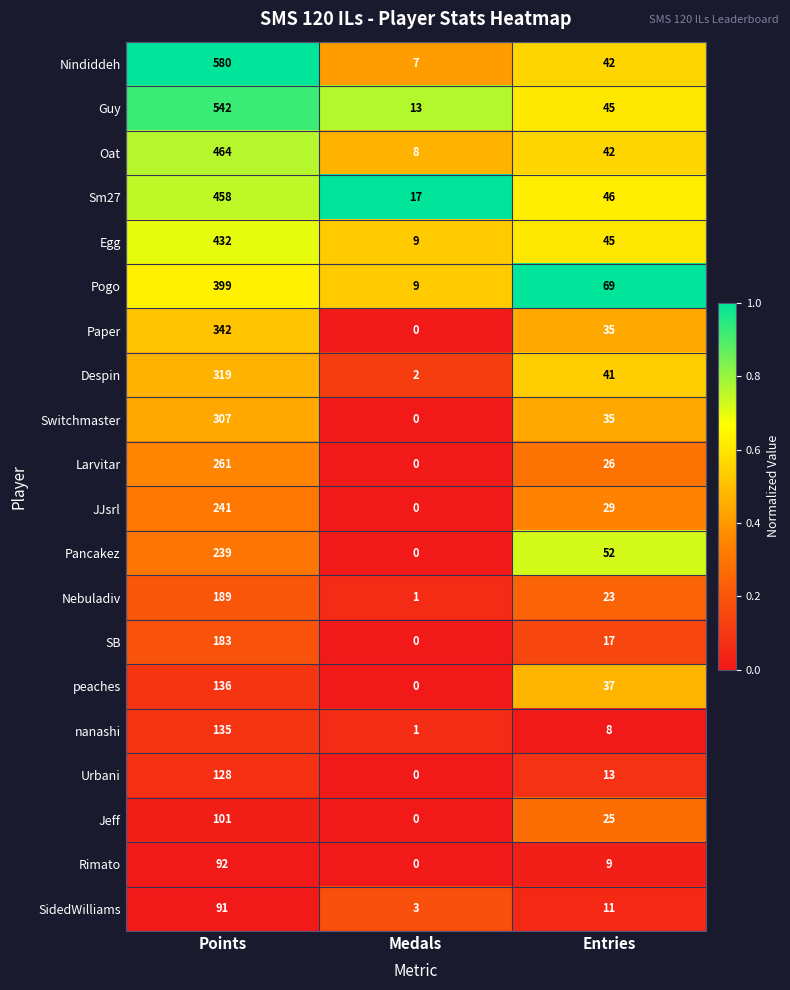

Which series has the largest total across all categories?

Nindiddeh